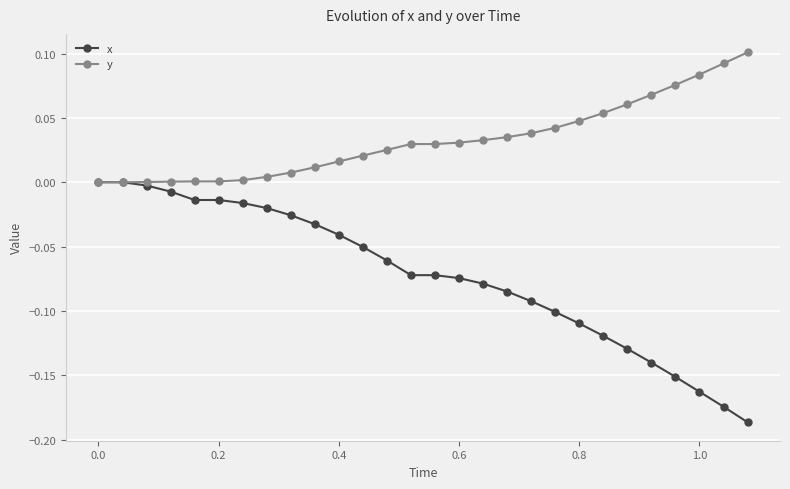

What are all the series names shown in the legend?

x, y